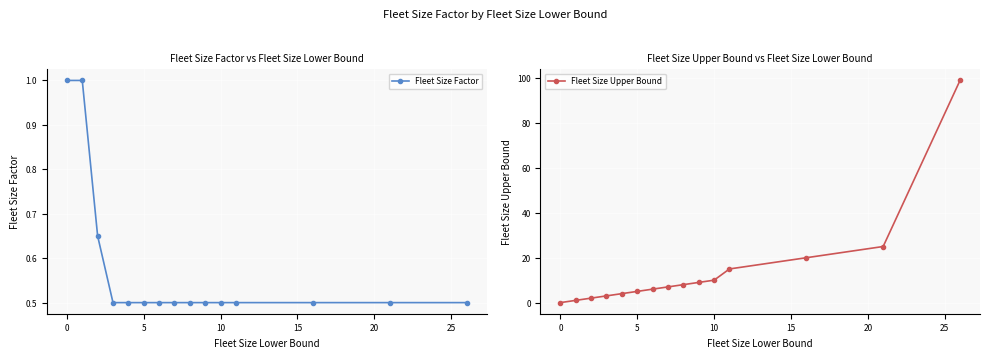

Which has a higher value, 5 or 10?

5